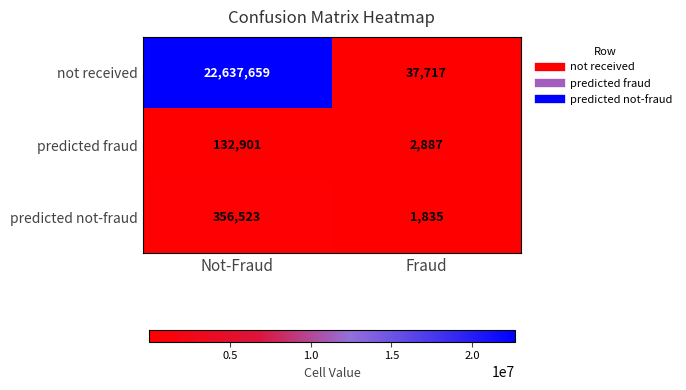

Rank the series at Fraud from highest to lowest value.

not received, predicted fraud, predicted not-fraud